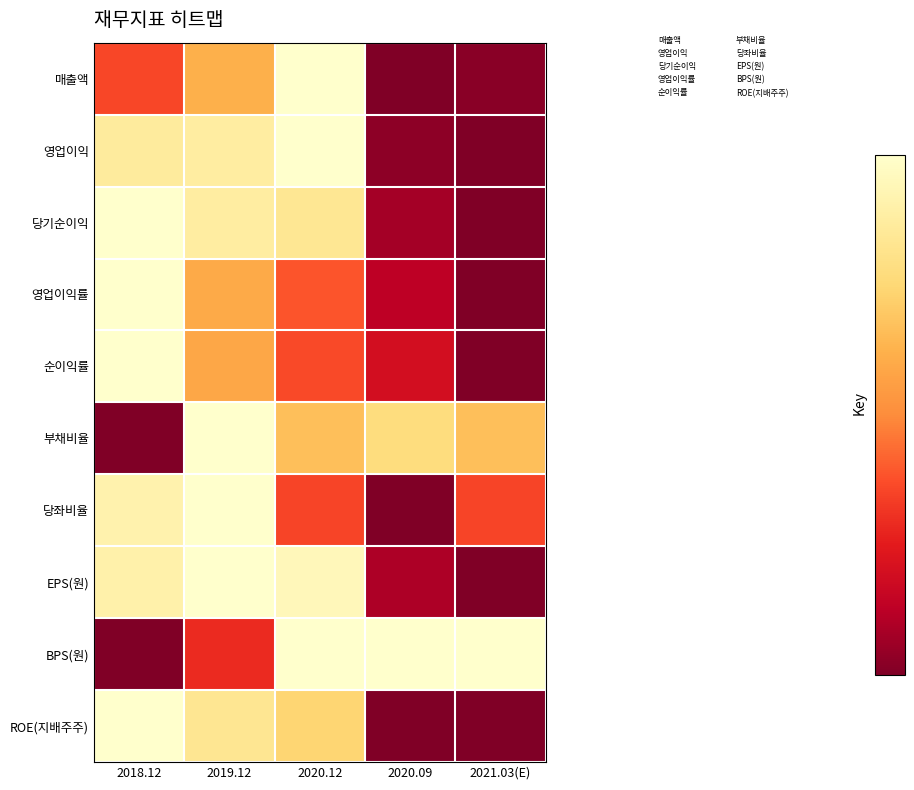

What is the lowest value of the EPS(원) series?

7.0